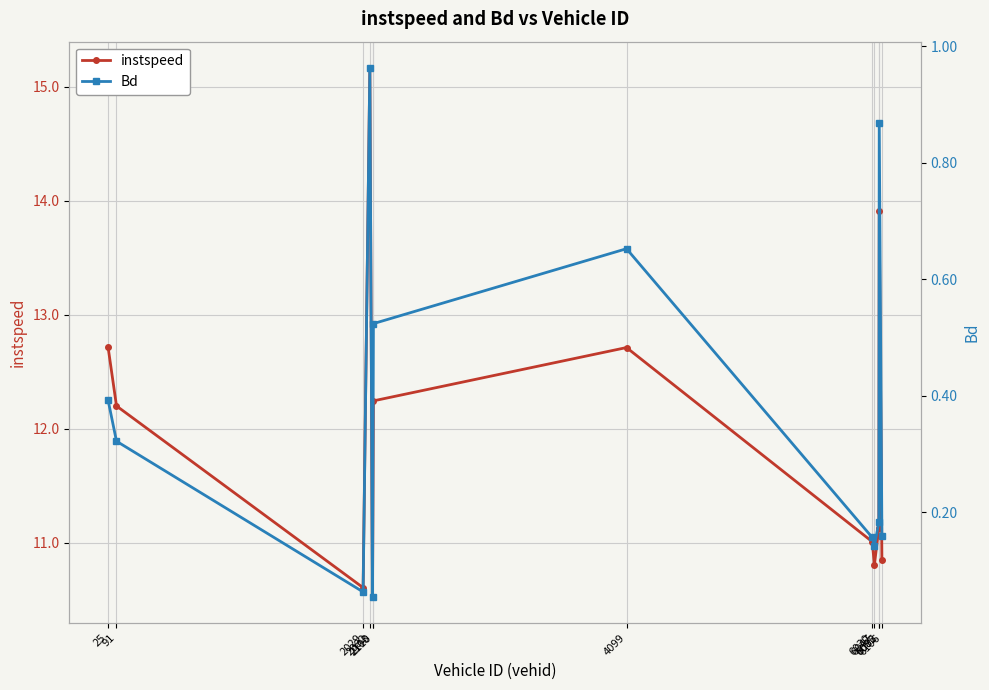

What is the highest value of the instspeed series?

15.2